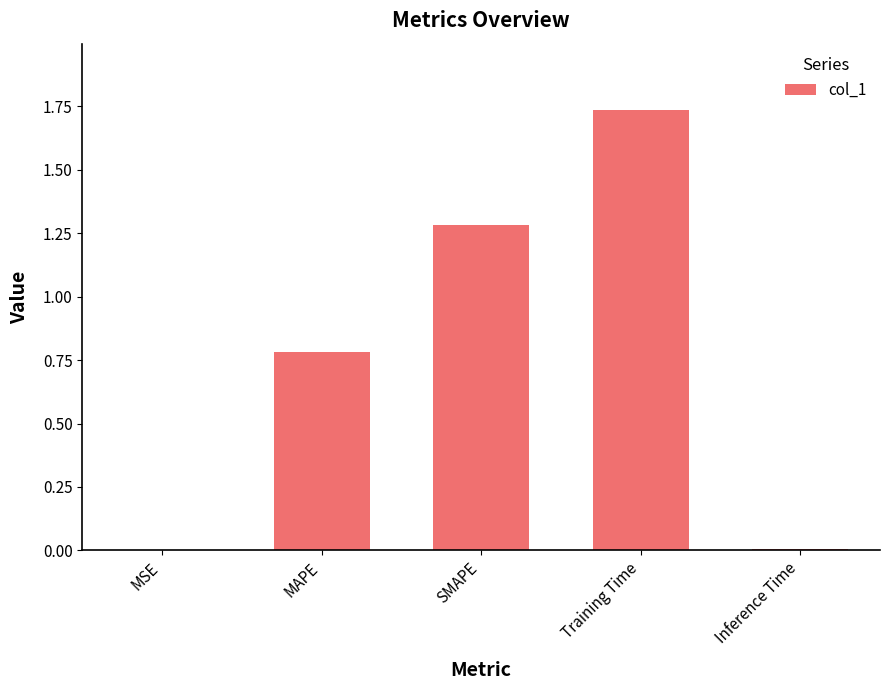

At which category does the chart reach its peak across all series?

Training Time